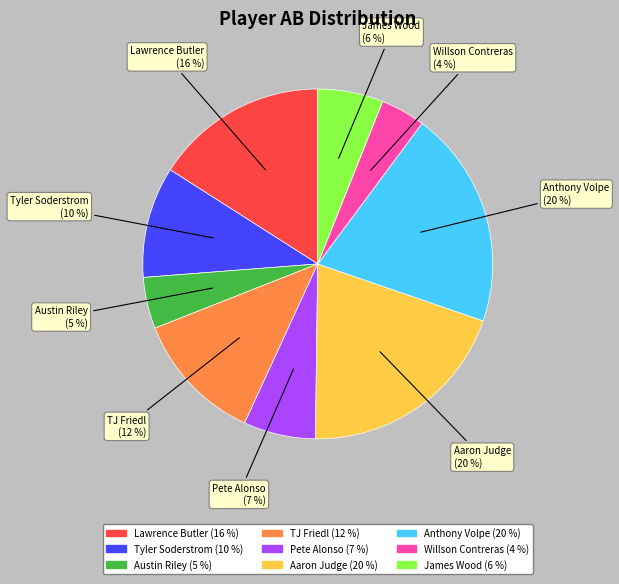

Which category has the smallest portion of the pie?

Willson Contreras